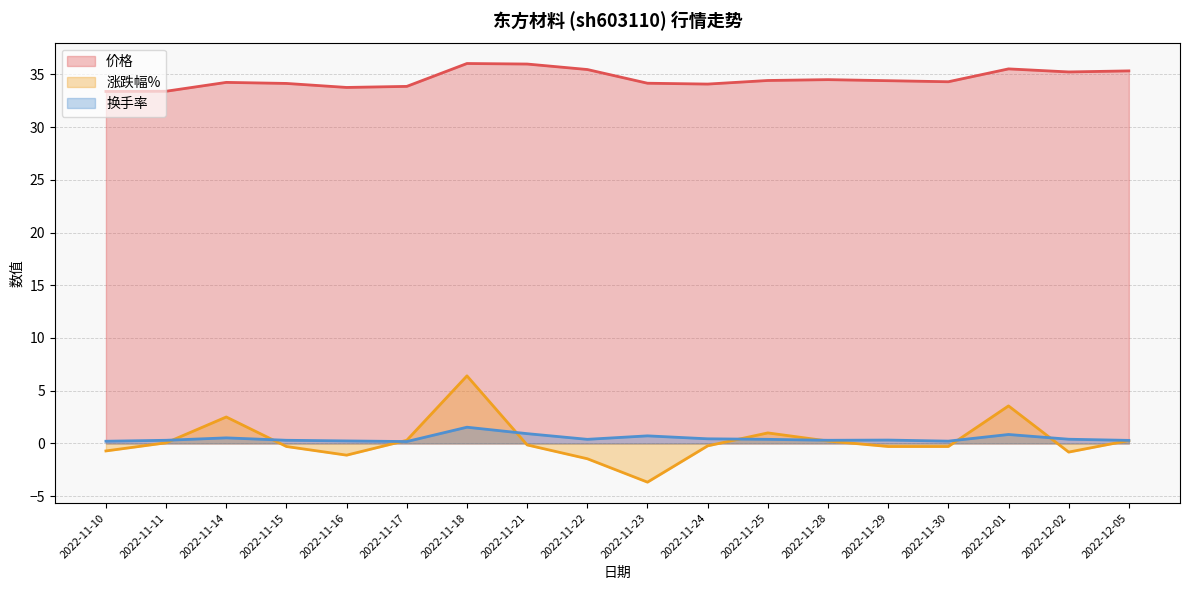

Where is the first local maximum for 价格?

2022-11-14